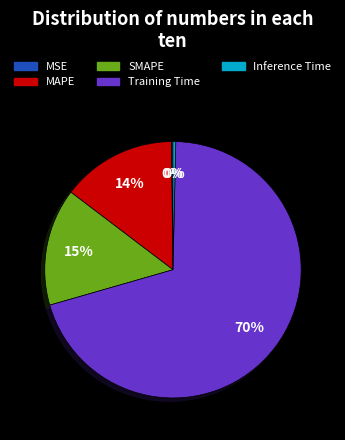

Which slice is the largest?

Training Time